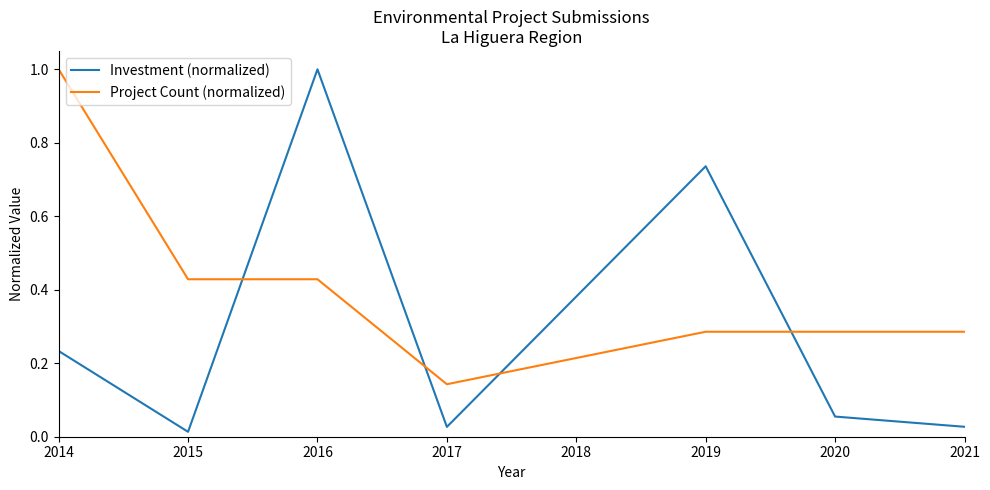

True or false: Investment (normalized) has a value of 0.4 at 2014.

False